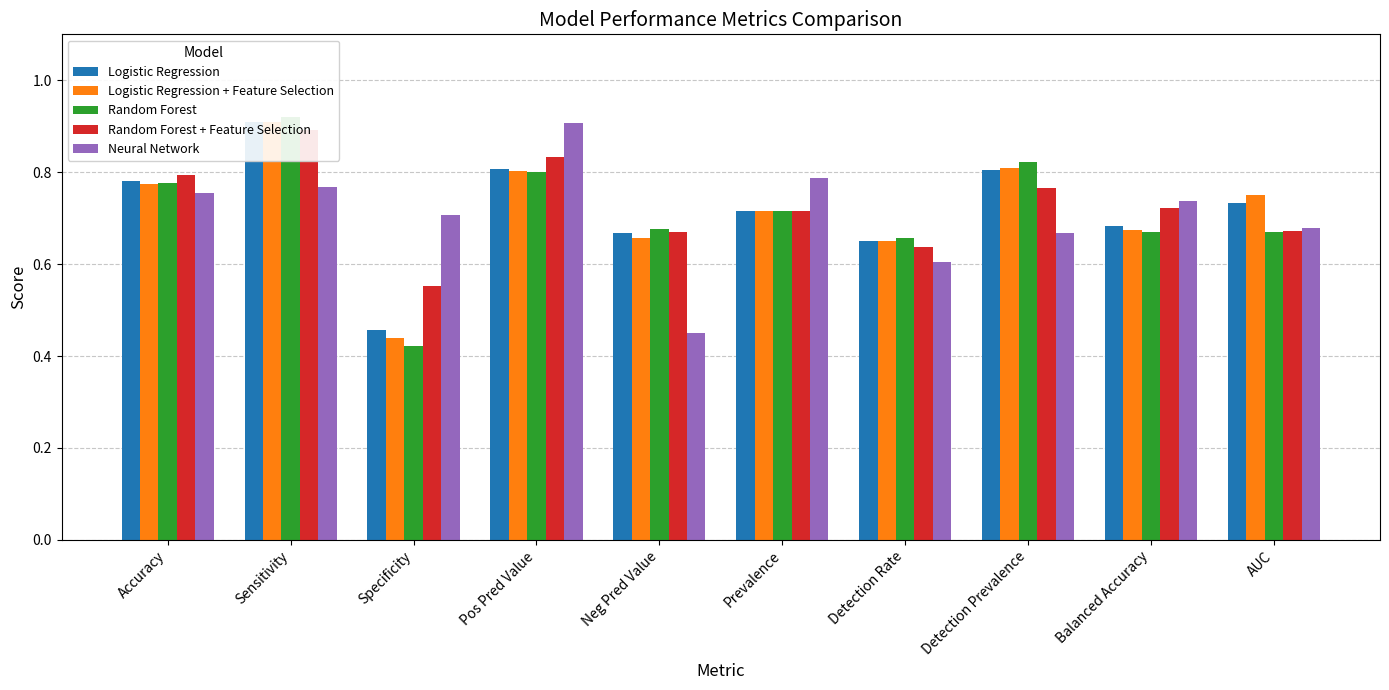

What is the spread (max minus min) of values at Specificity?

0.3